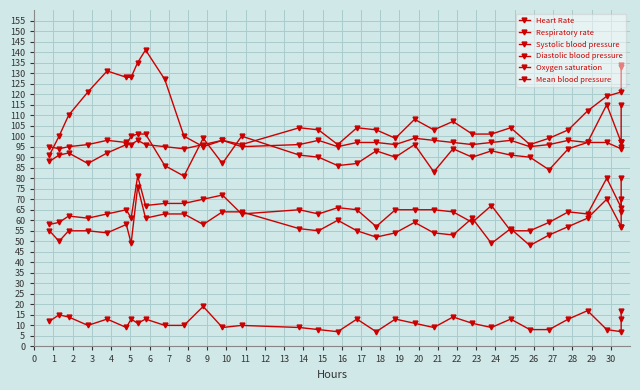

True or false: Oxygen saturation and Mean blood pressure intersect in this chart.

False